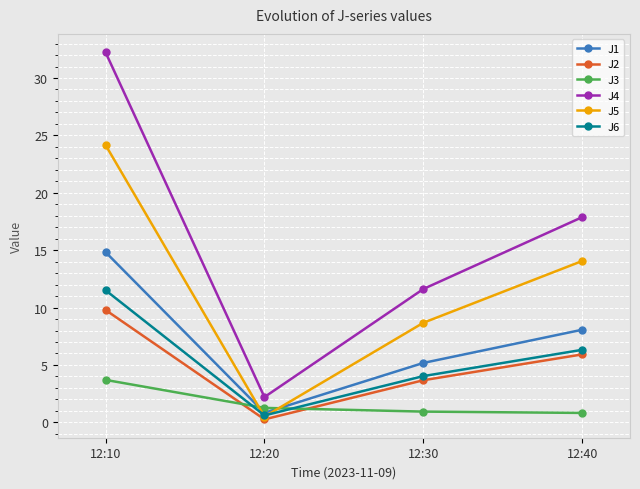

What is the difference between the J2 values at 12:10 and 12:20?

9.5